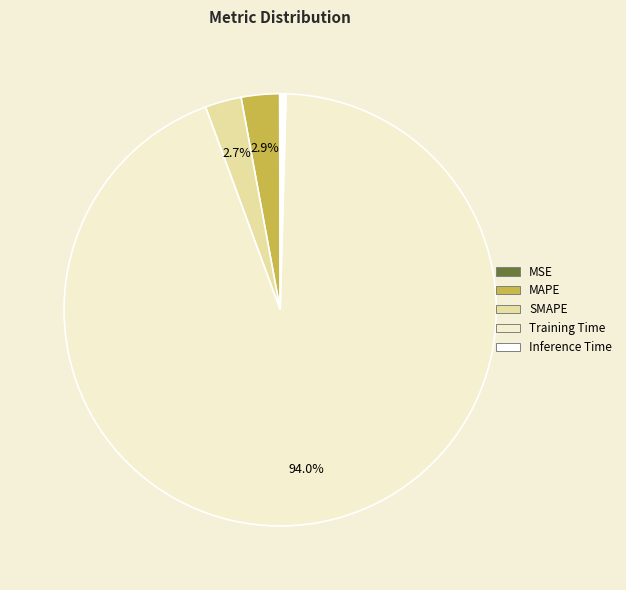

Combined, do MAPE and Training Time account for over 50%?

Yes